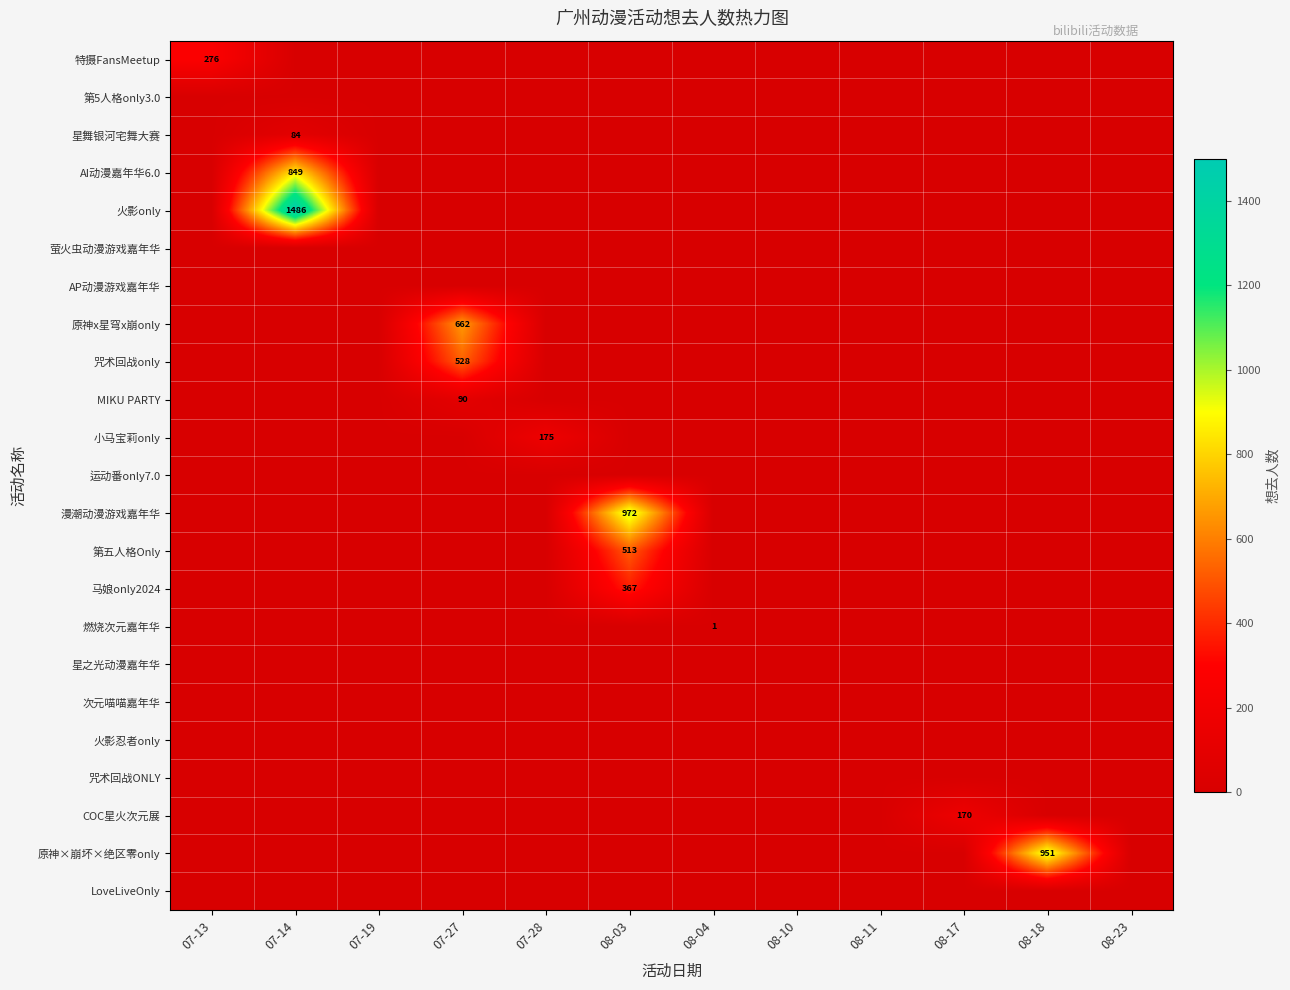

Is it true that 火影only equals 0 at 08-03?

True